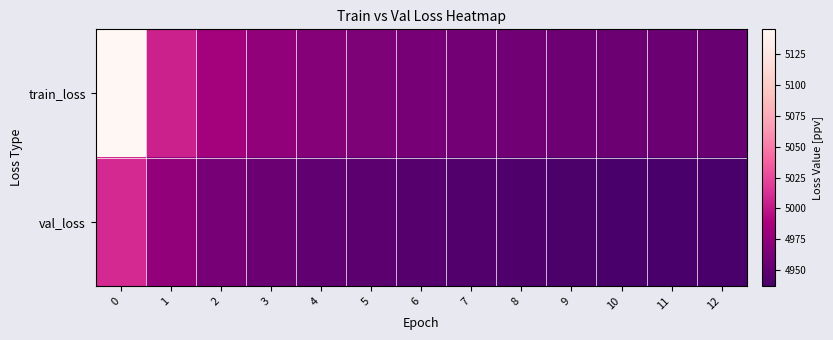

What is the total value across all series at 0?

10155.1